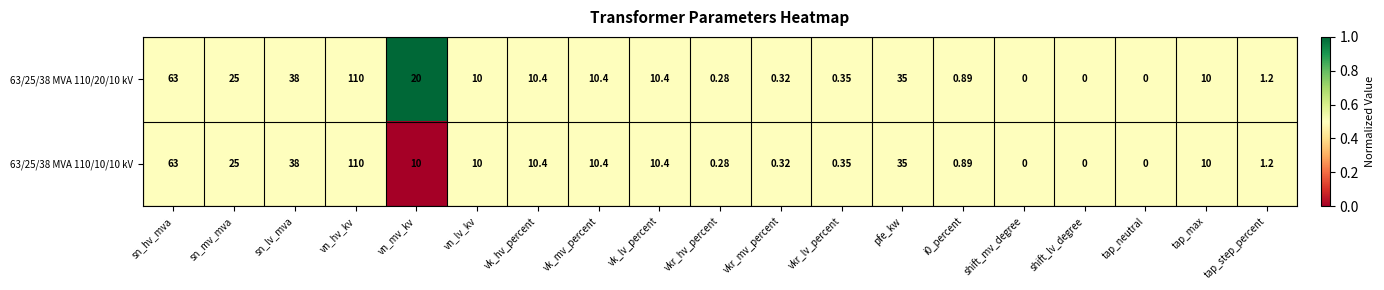

Where does the 63/25/38 MVA 110/10/10 kV series first go above 10?

sn_hv_mva